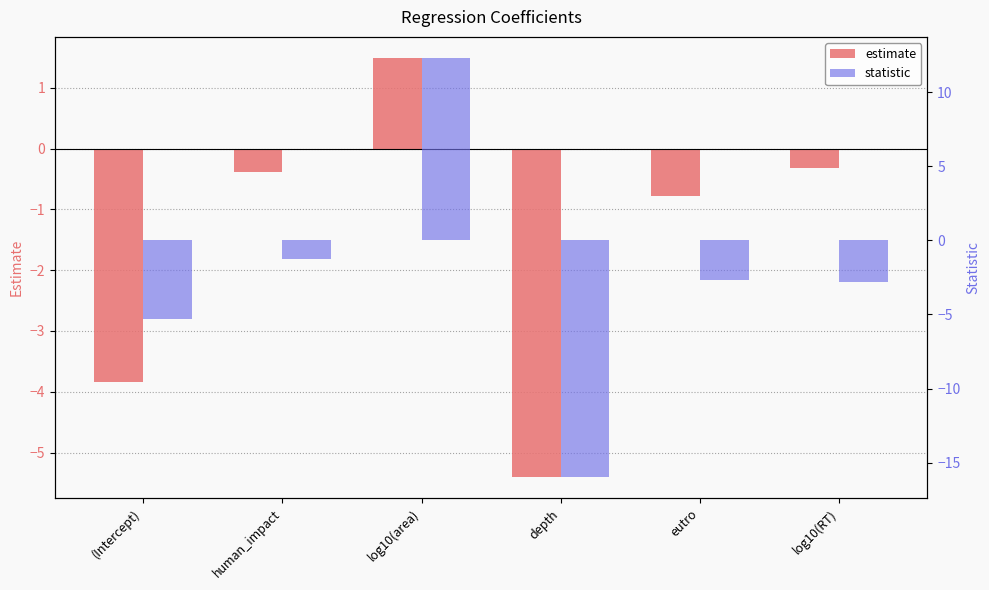

Rank the series at (Intercept) from lowest to highest value.

statistic, estimate